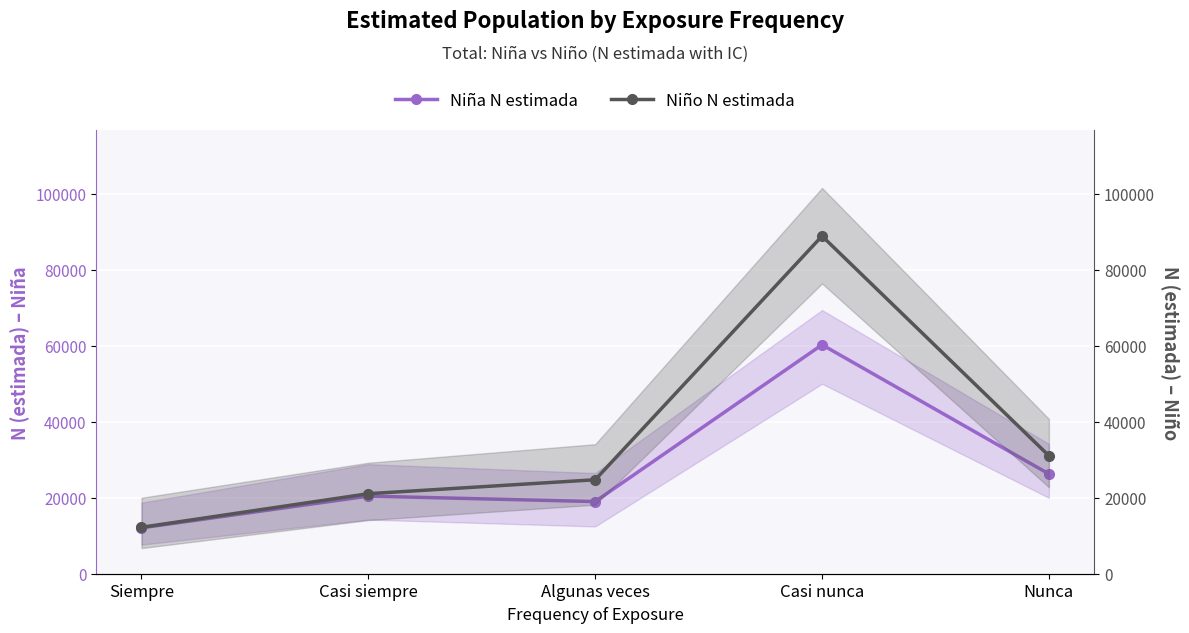

How many interior local valleys does the Niña N estimada series have?

1